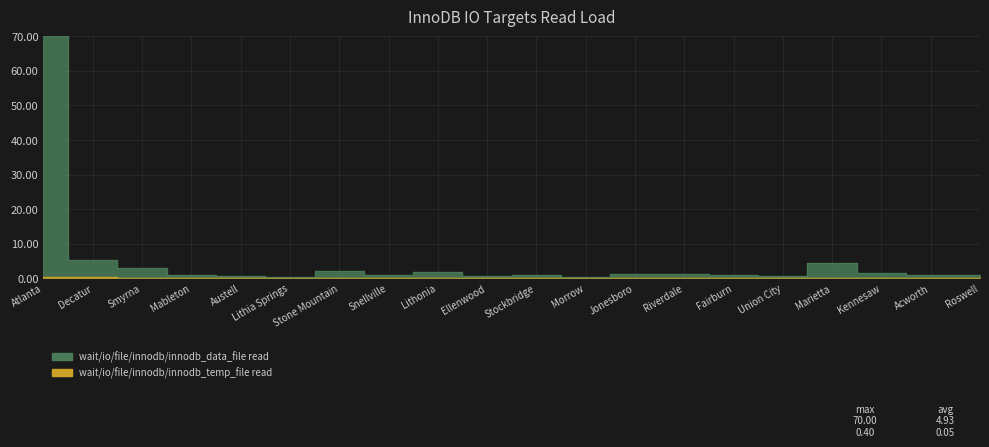

Which category has the lowest value across all series?

Lithia Springs